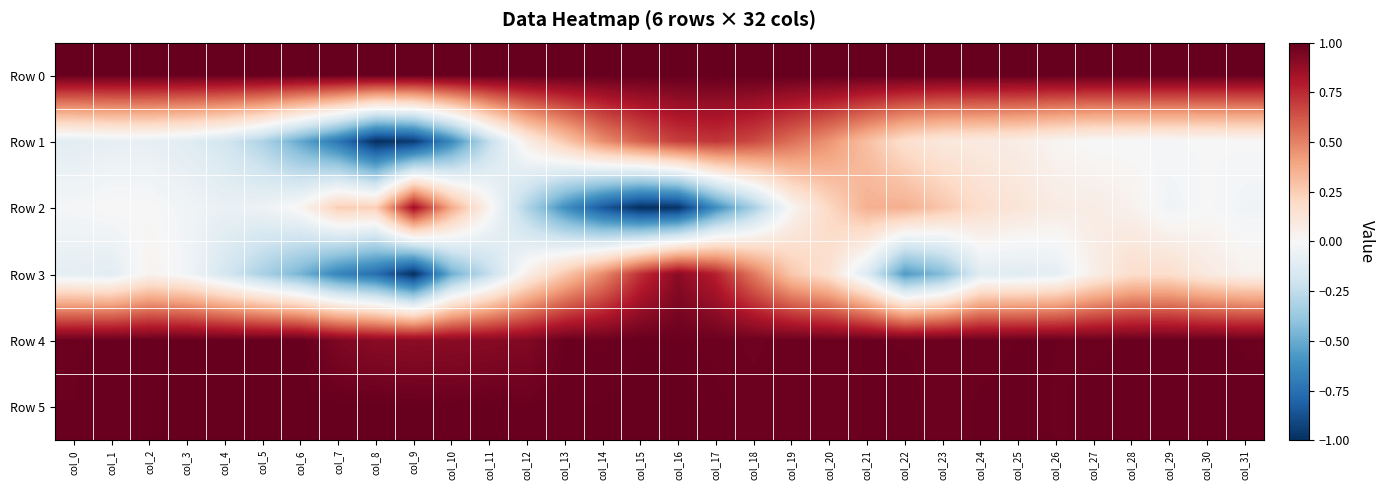

Between col_24 and col_25, which series saw the biggest shift?

Row 2